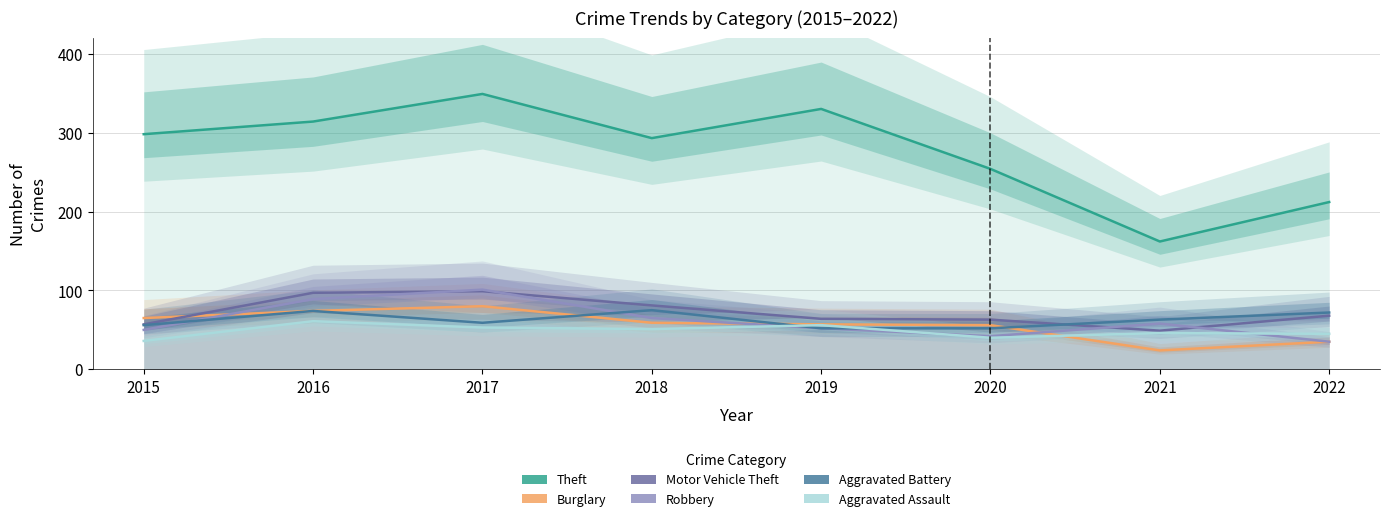

At which category does Motor Vehicle Theft reach its first local peak?

2017